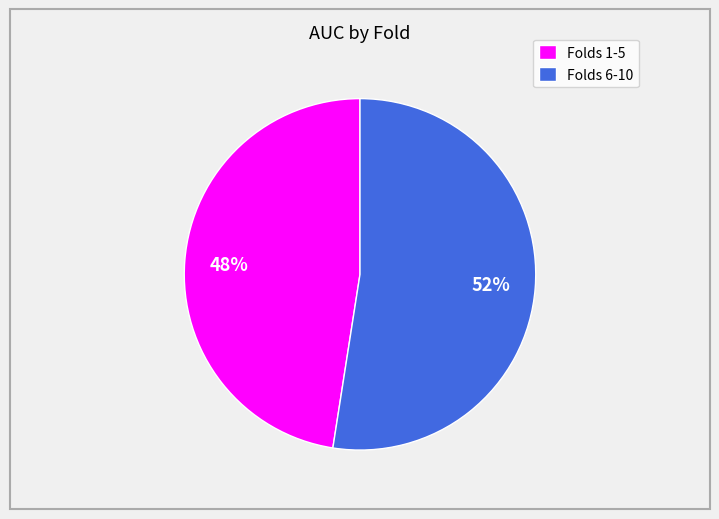

To the nearest percent, what percentage of the pie is Folds 6-10?

52%